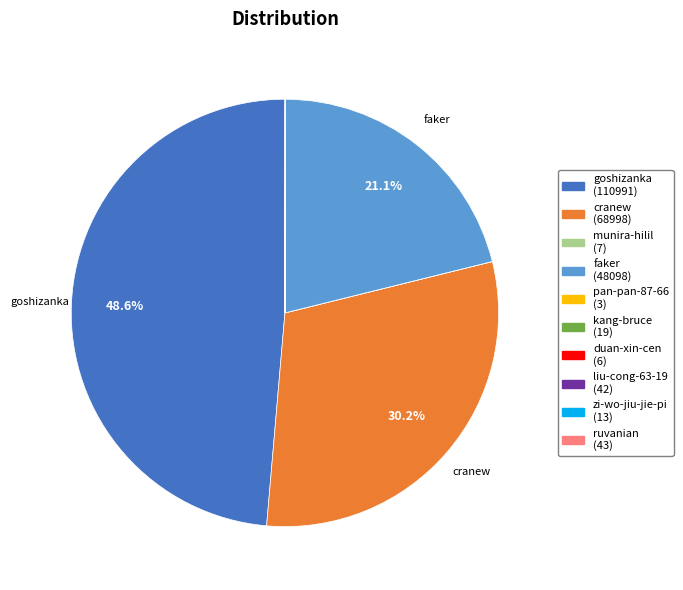

Is there a majority slice in this chart?

No